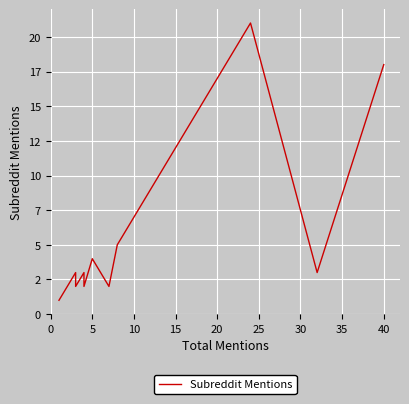

The value at 5 is 0. True or false?

False